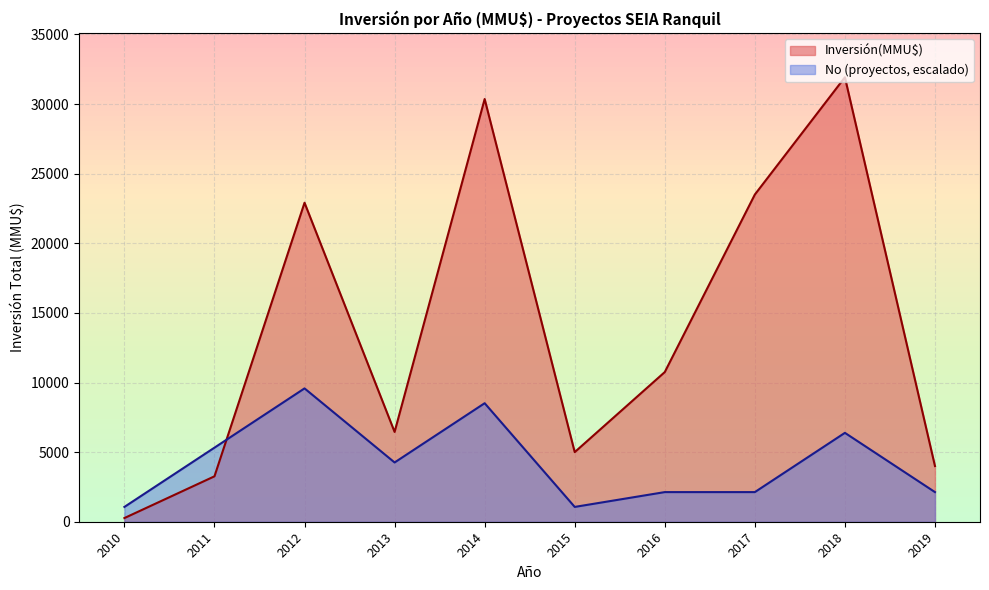

What is the difference between the highest and lowest values at 2015?

3935.9